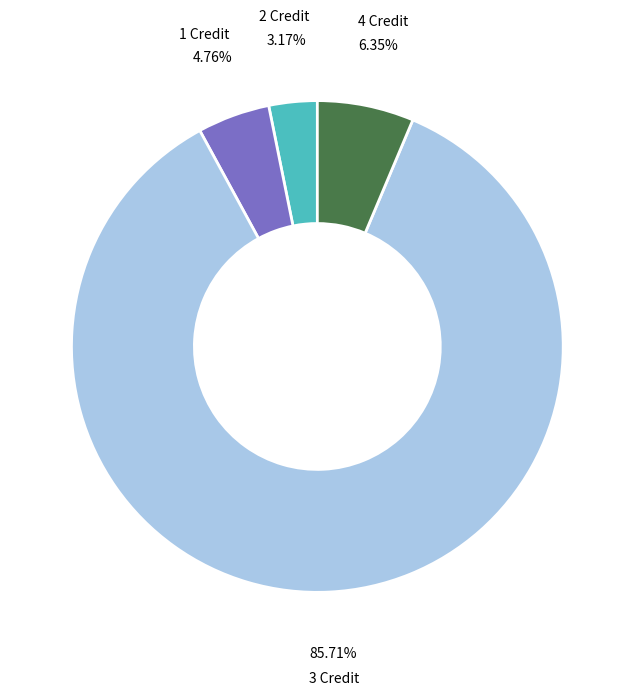

Rank the categories by value from highest to lowest.

3 Credit, 4 Credit, 1 Credit, 2 Credit